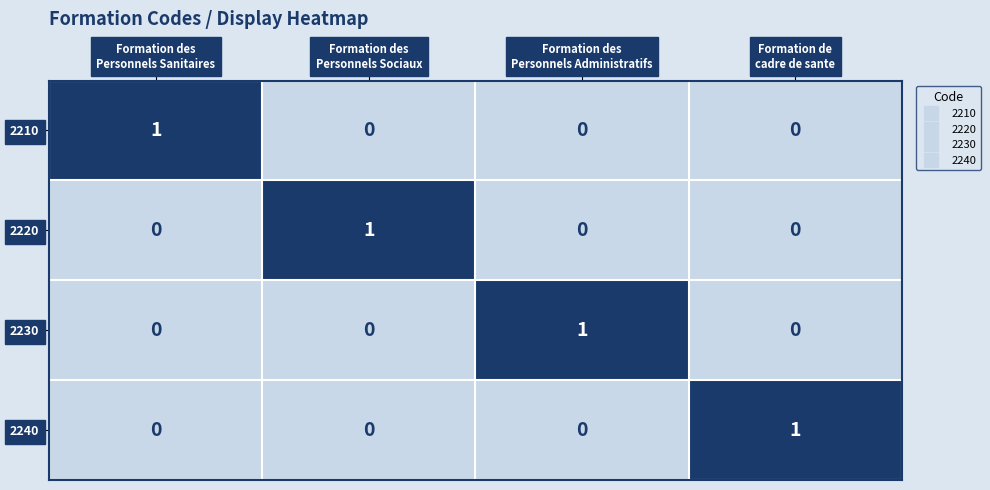

At how many categories does at least one series exceed 0?

4